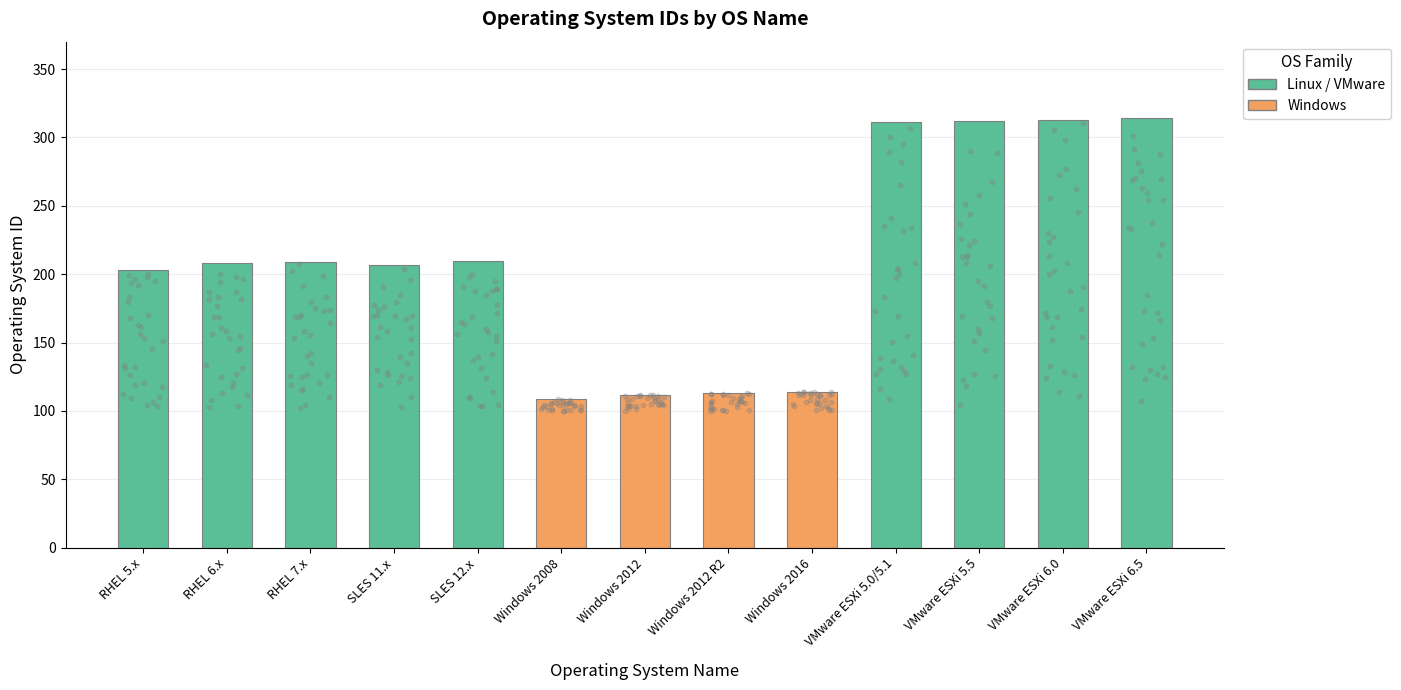

Which has a higher value, Windows 2012 R2 or RHEL 6.x?

RHEL 6.x